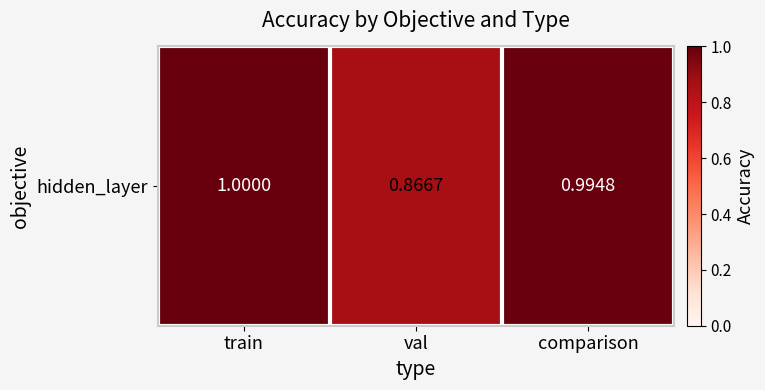

Reading right to left, transcribe all the data shown in this chart.

1.0	0.9	1.0